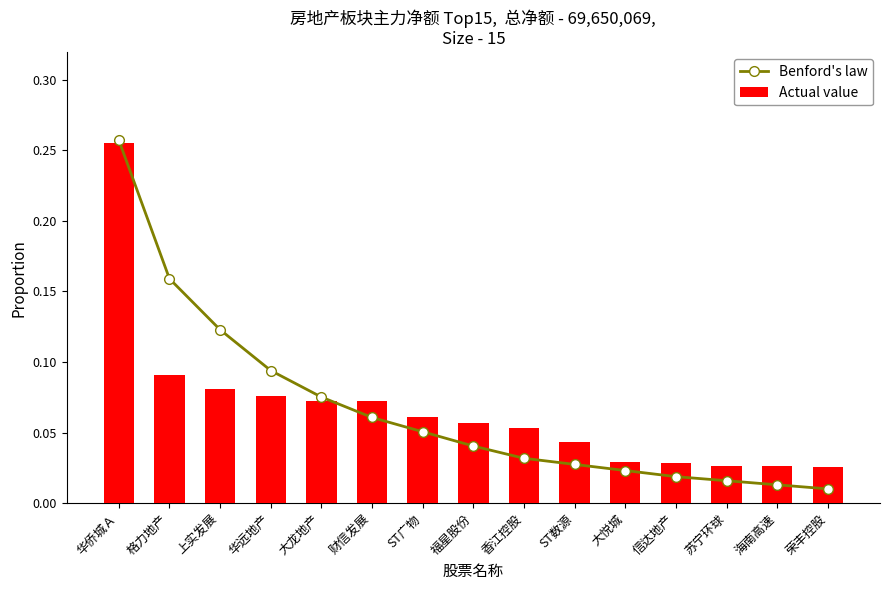

What is the sum of the Actual value values at ST广物 and 财信发展?

0.1